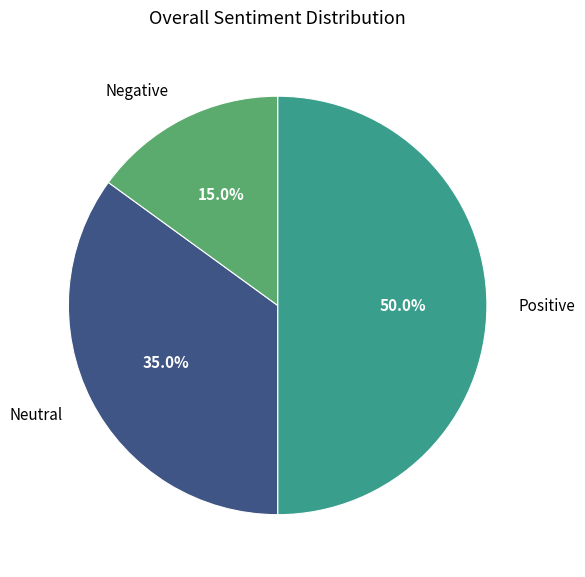

Approximately how many times larger is the value at Positive compared to Negative?

3.3